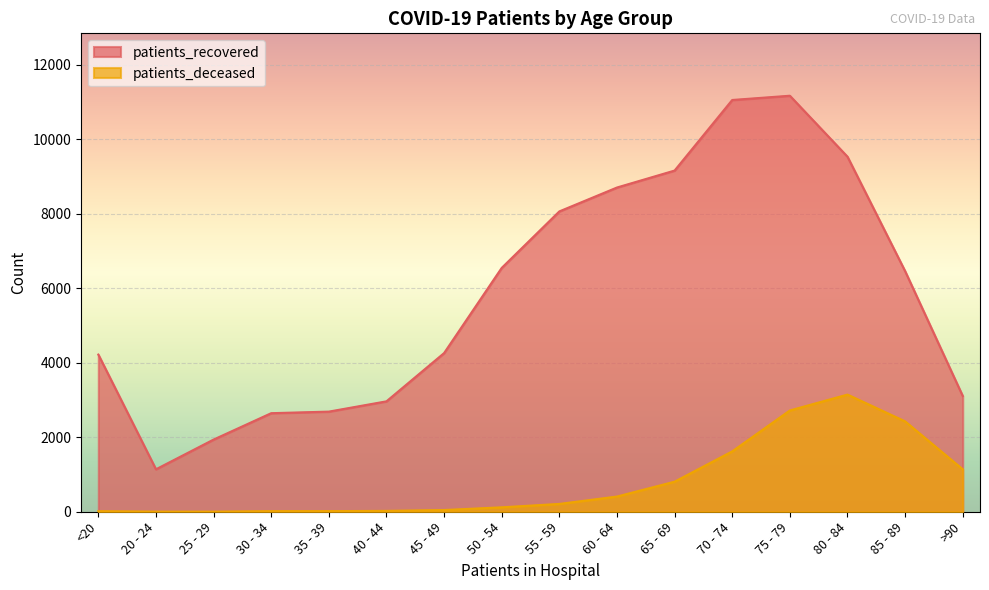

What is the maximum value for patients_deceased?

3144